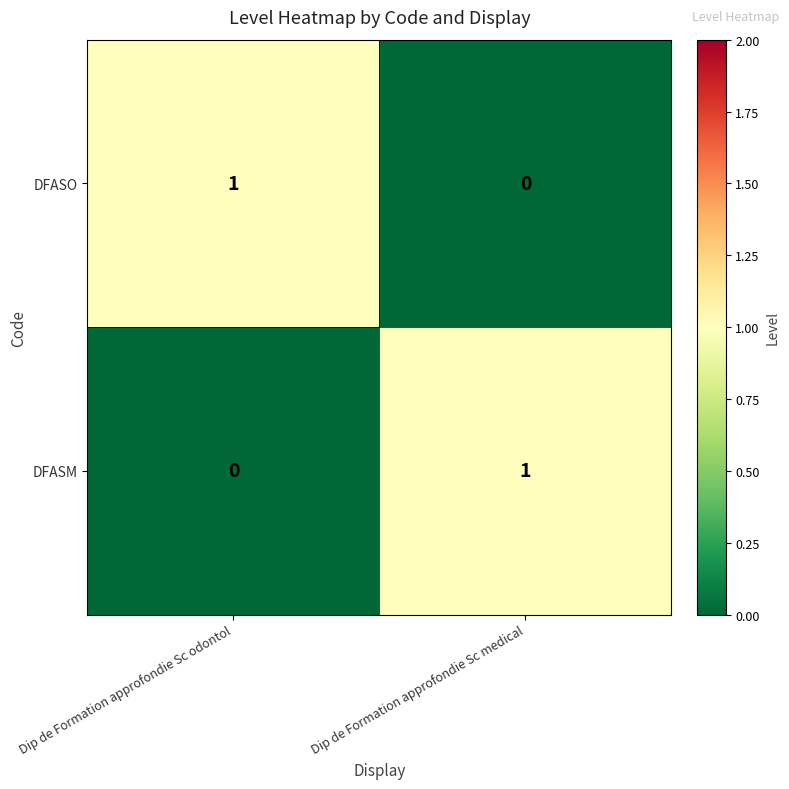

How many data points in DFASM are less than 1?

1